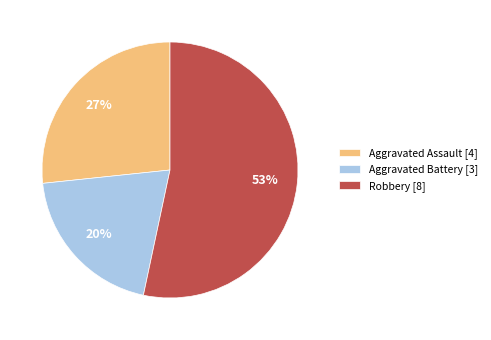

Which category accounts for the majority?

Robbery [8]